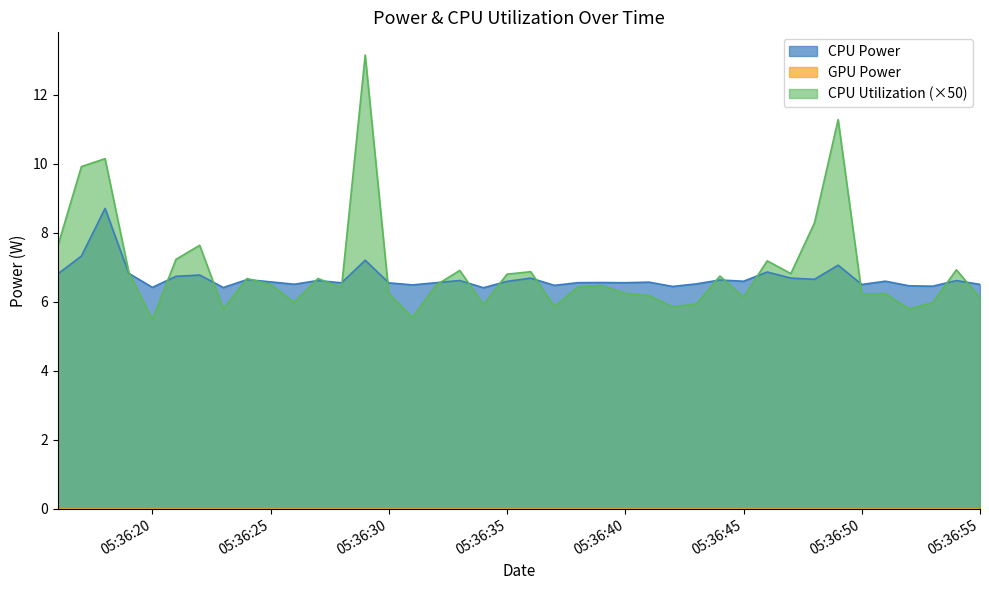

Which series has the widest spread of values?

CPU Utilization (×50)